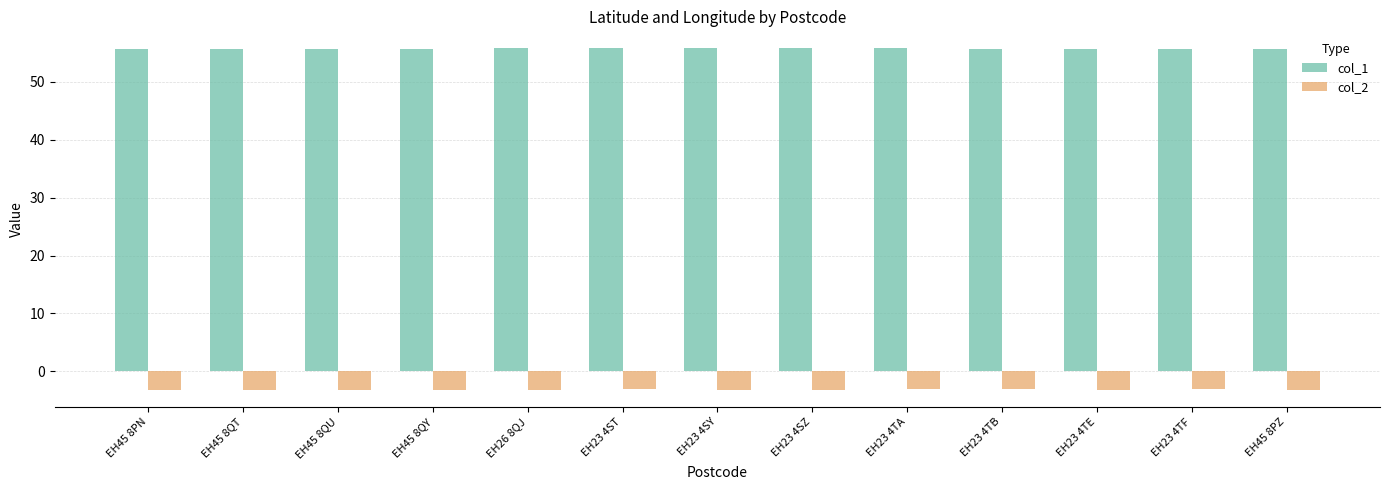

List the series in order of their peak value, highest first.

col_1, col_2